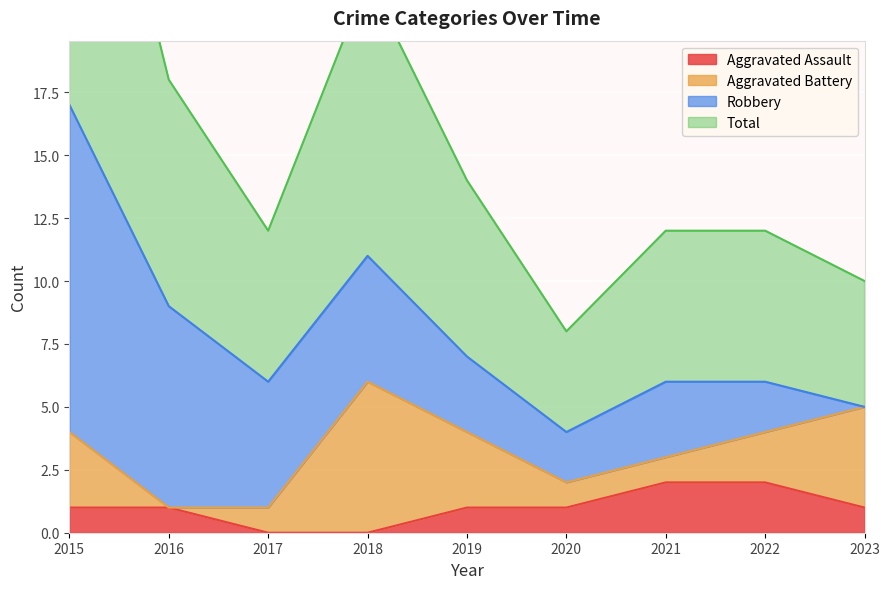

At how many categories does at least one series exceed 14?

1